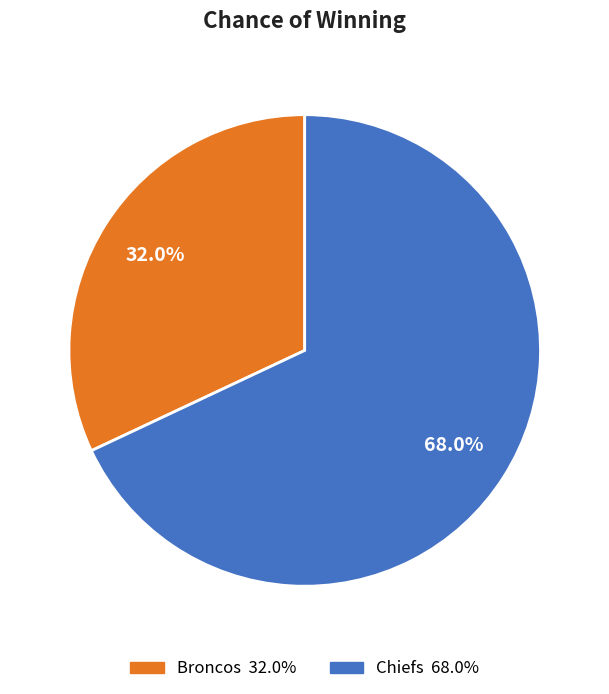

What percentage is the Broncos slice, to the nearest percent?

32%